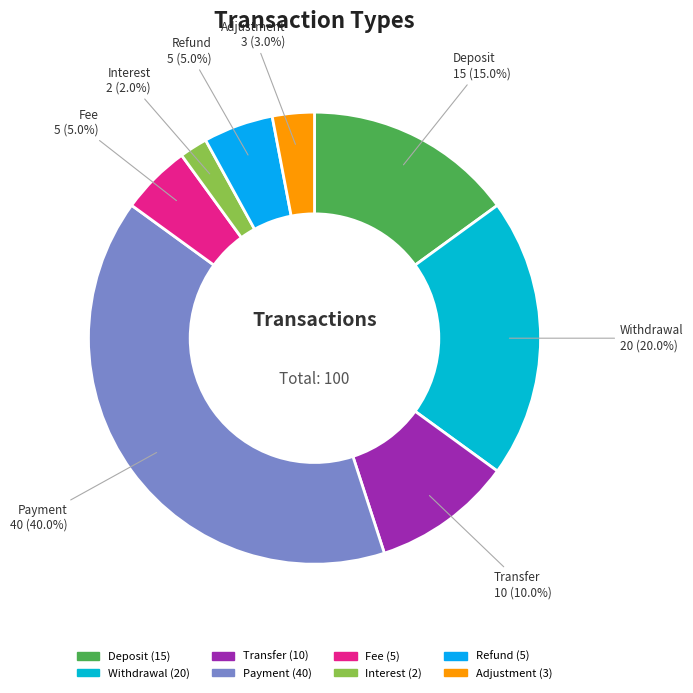

Does Deposit represent more than half of the total?

No